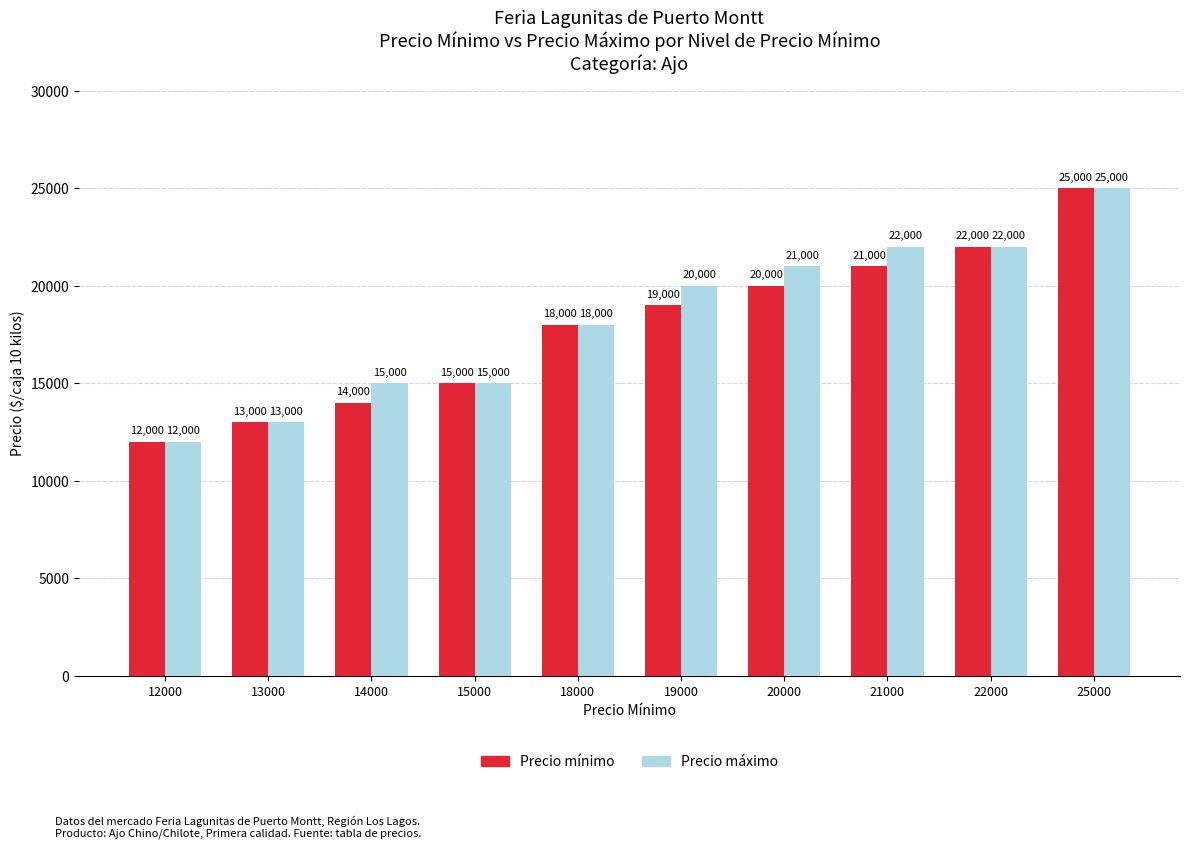

Reading right to left, list all the values displayed in this chart.

Precio mínimo: 25000	22000	21000	20000	19000	18000	15000	14000	13000	12000
Precio máximo: 25000	22000	22000	21000	20000	18000	15000	15000	13000	12000